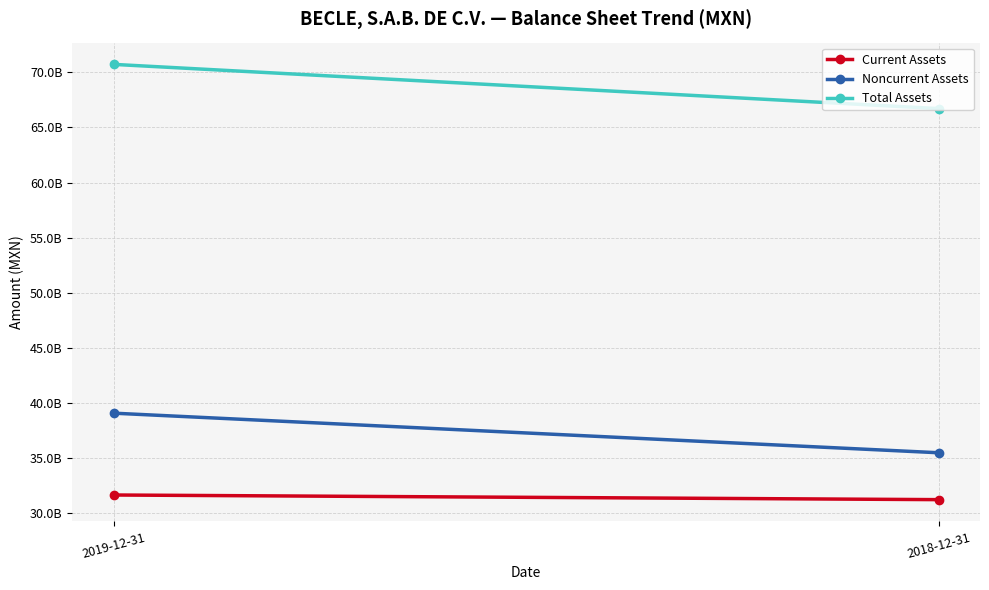

What is the greatest value displayed?

70724934000